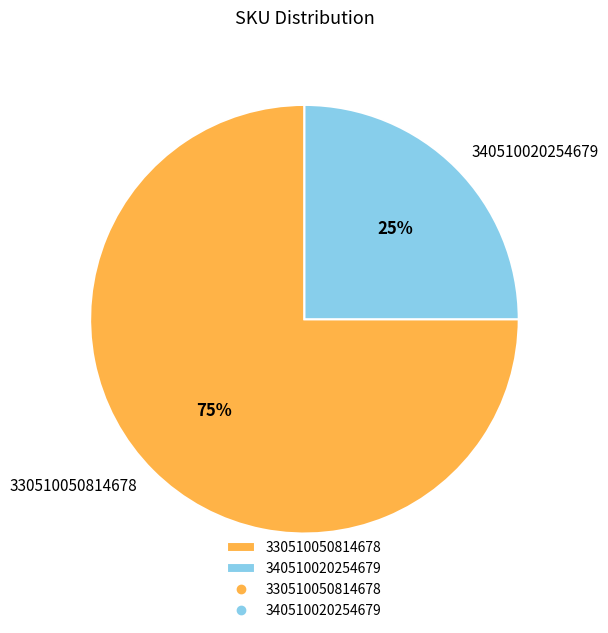

To the nearest percent, what is the combined percentage of 330510050814678 and 340510020254679?

100%